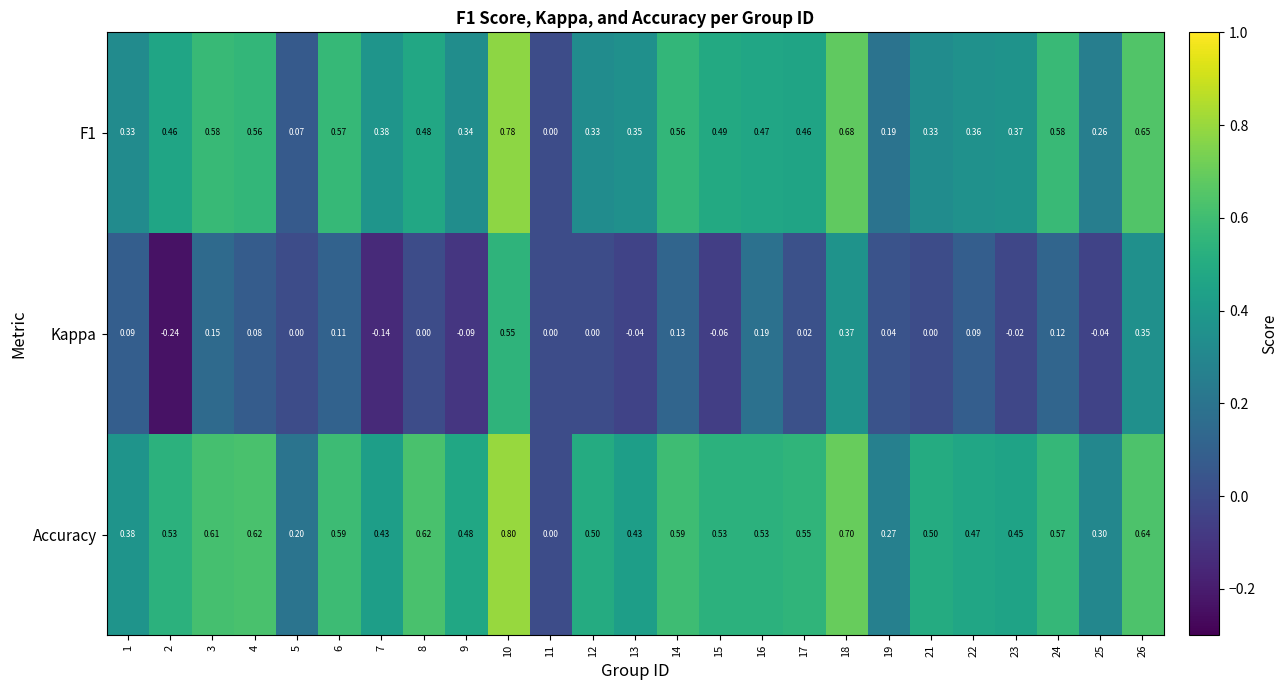

What is the greatest value displayed?

0.8